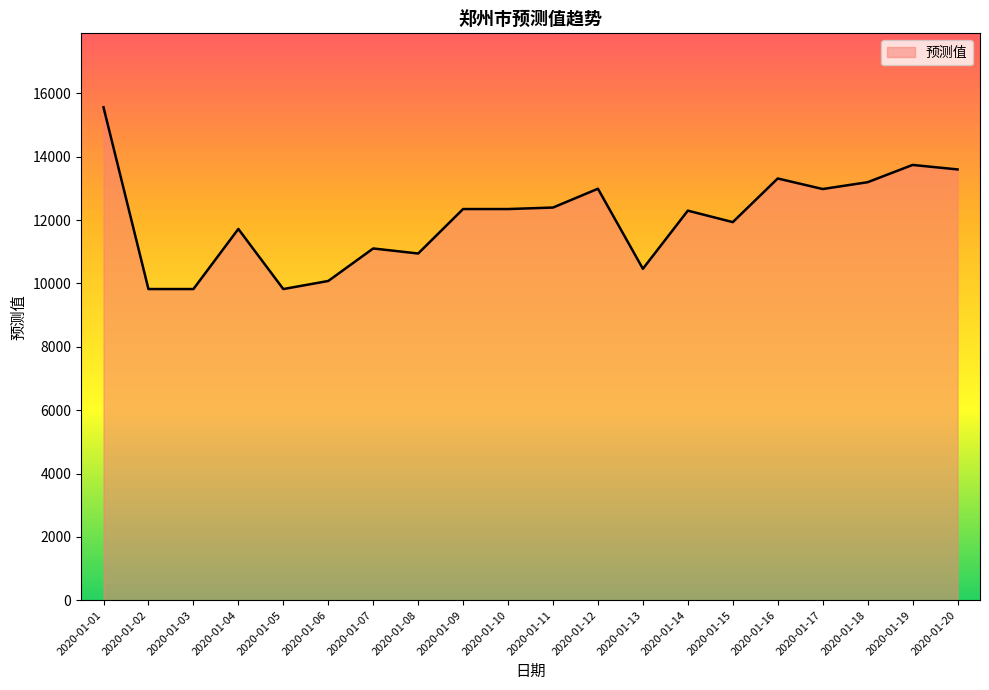

Is it true that the value at 2020-01-08 is 17570.5?

False